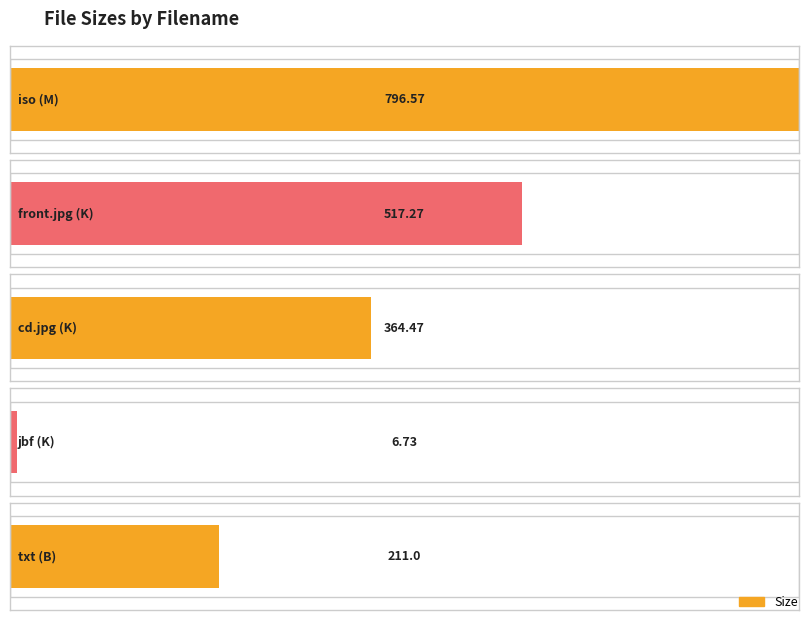

What is the value of the 5th bar from the left?

211.0